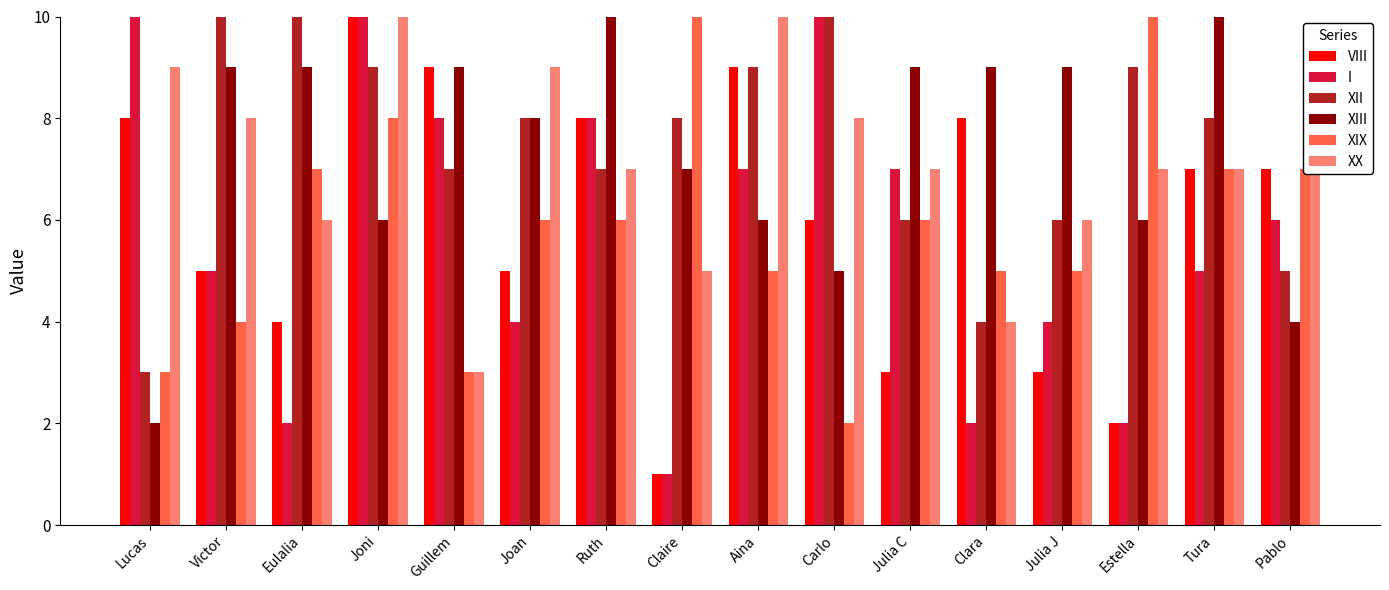

Read the XIX value at Joni.

8